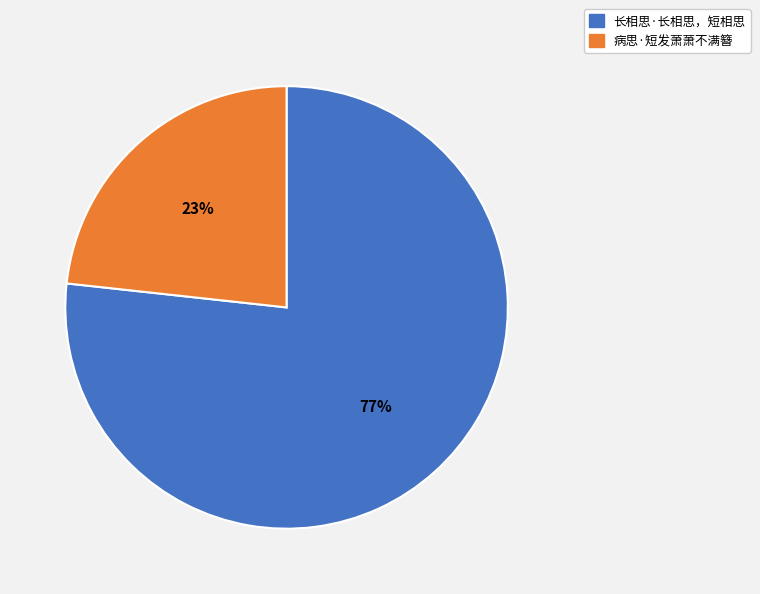

Approximately how many times larger is the value at 病思·短发萧萧不满簪 compared to 长相思·长相思，短相思?

0.3